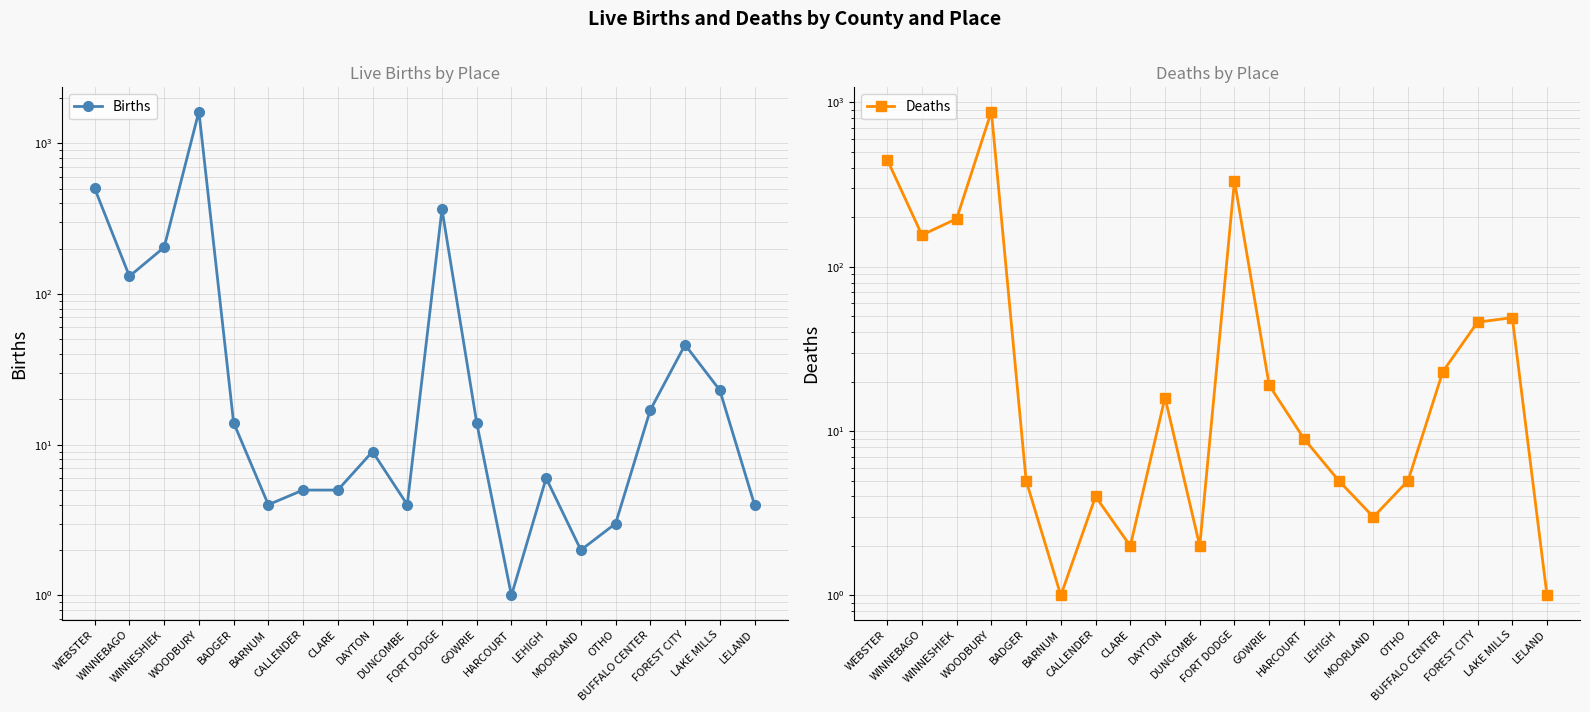

How many lines are shown in the chart?

2